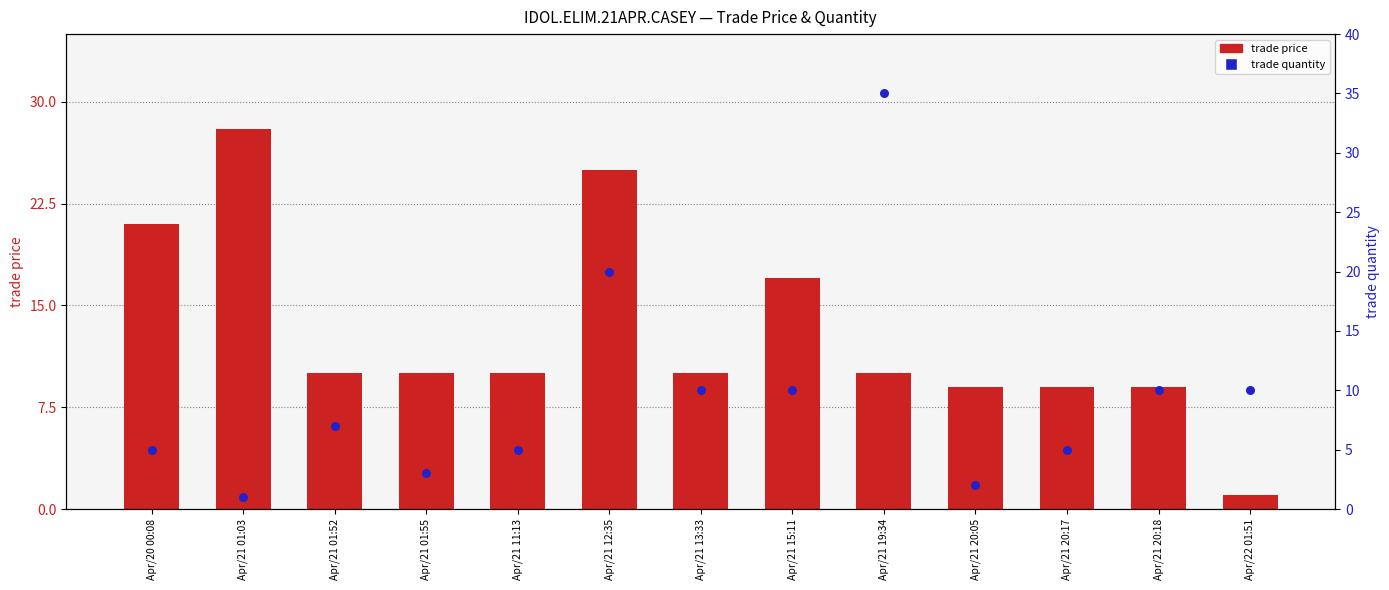

Which series has the largest total across all categories?

trade price